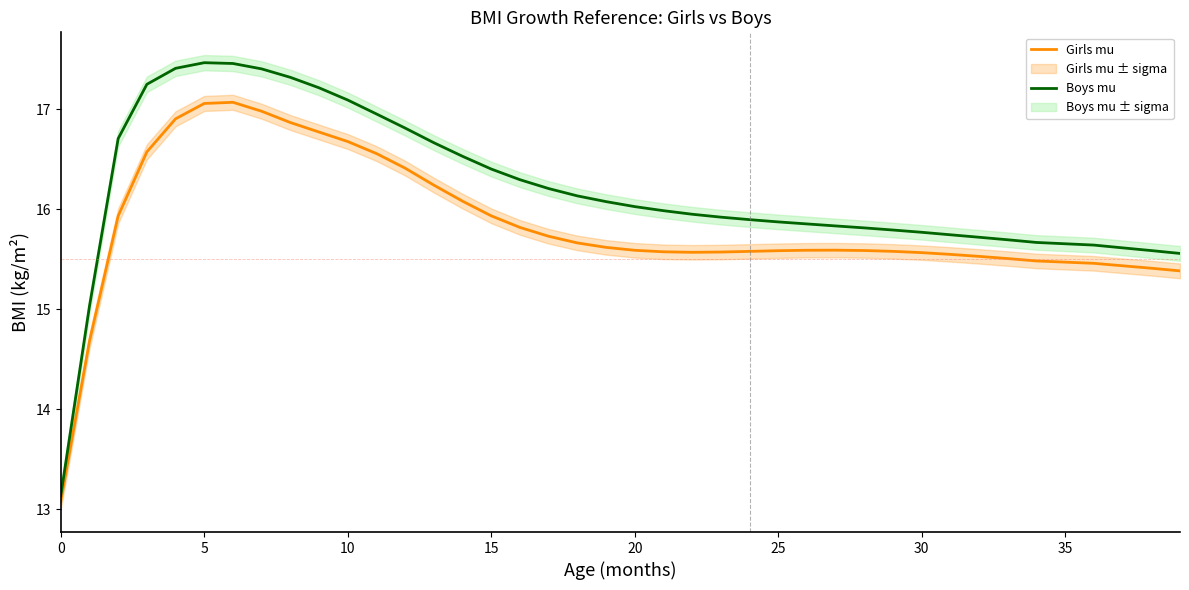

The Boys mu series shows 16.4 at 15. True or false?

True